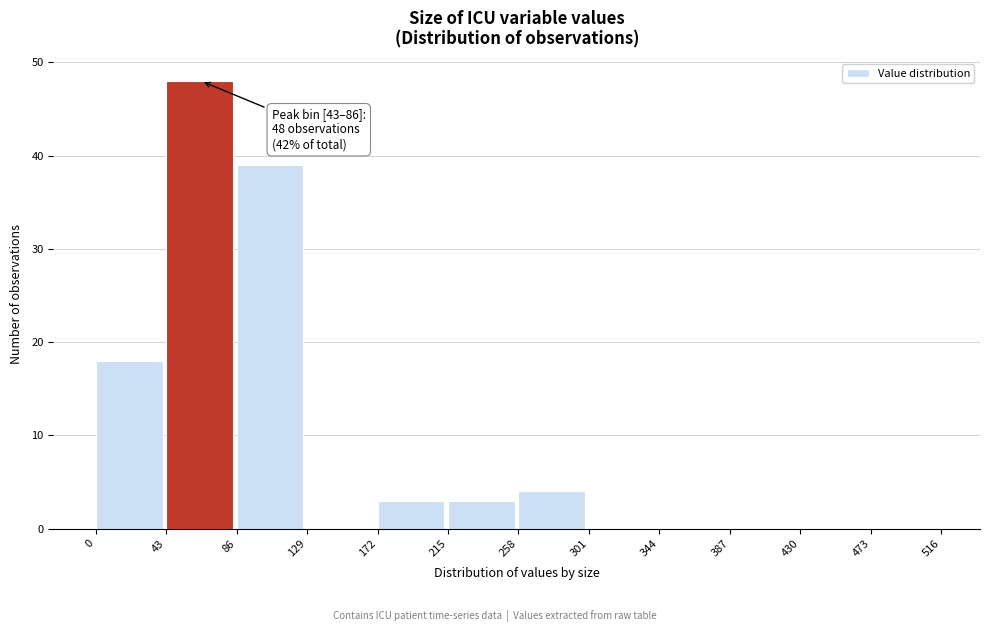

Over which range of the x-axis is the bar tallest?

43 to 86